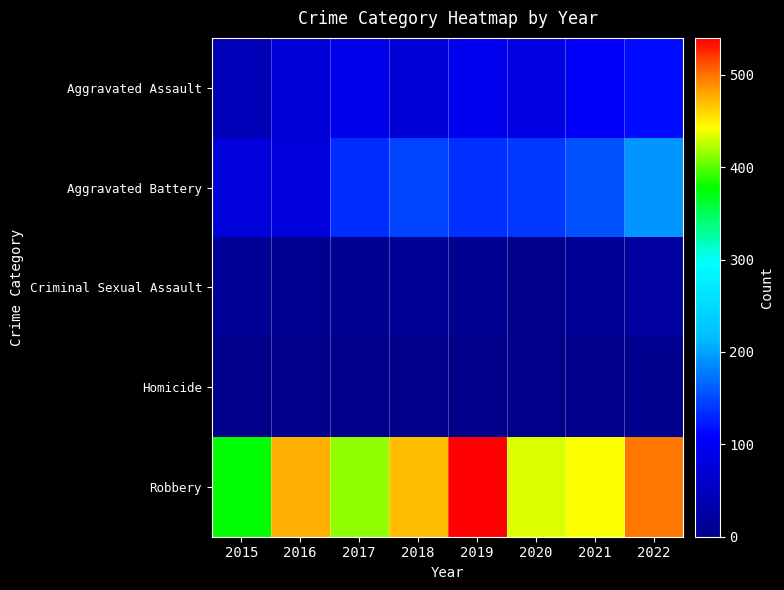

Reading right to left, list all the values displayed in this chart.

Aggravated Assault: 2022=114	2021=105	2020=84	2019=93	2018=70	2017=89	2016=70	2015=43
Aggravated Battery: 2022=194	2021=155	2020=141	2019=137	2018=146	2017=134	2016=77	2015=75
Criminal Sexual Assault: 2022=21	2021=12	2020=3	2019=8	2018=11	2017=8	2016=8	2015=11
Homicide: 2022=5	2021=4	2020=2	2019=2	2018=1	2017=1	2016=1	2015=0
Robbery: 2022=499	2021=441	2020=433	2019=540	2018=469	2017=414	2016=475	2015=376